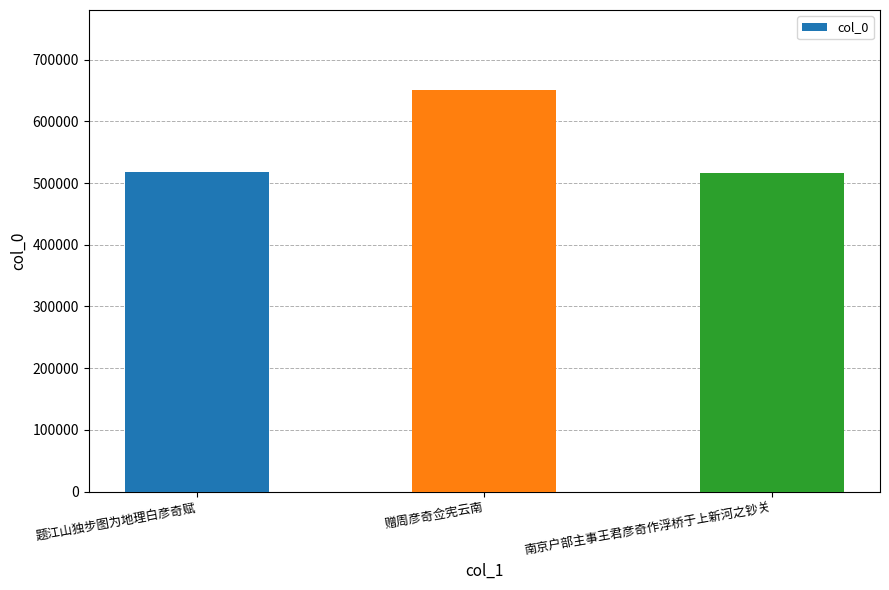

Are the bars horizontal?

No